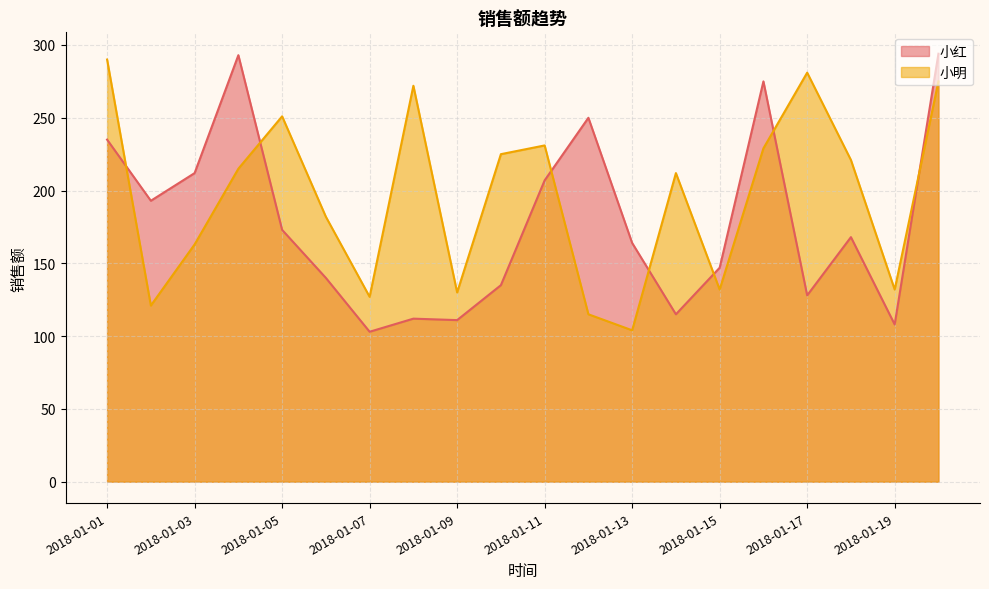

How many categories are shown in the chart?

20